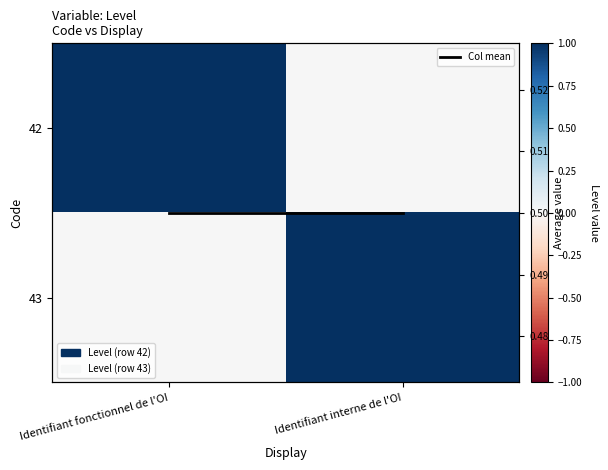

Which category has the lowest value across all series?

Identifiant interne de l'OI